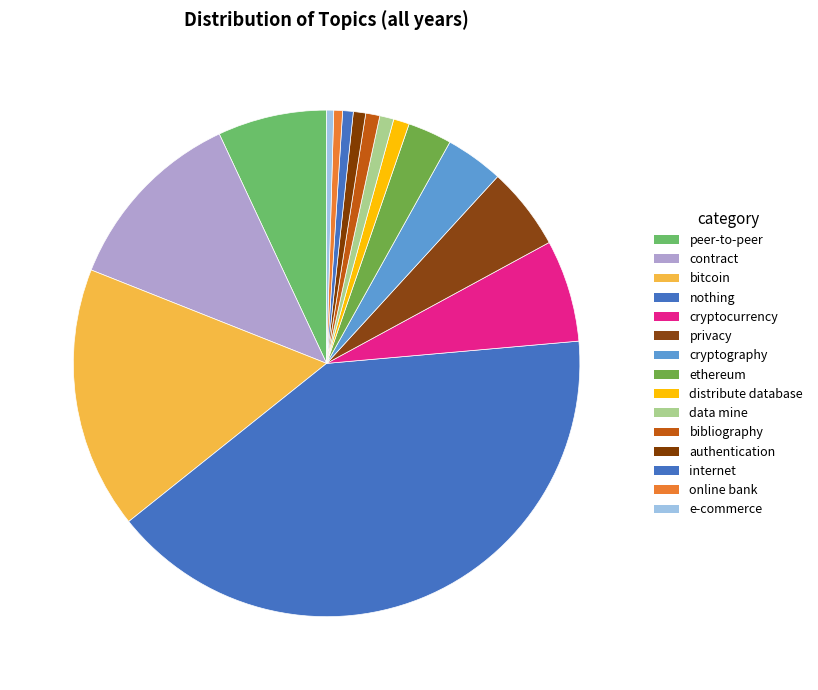

To the nearest percent, what percentage of the pie is nothing?

41%